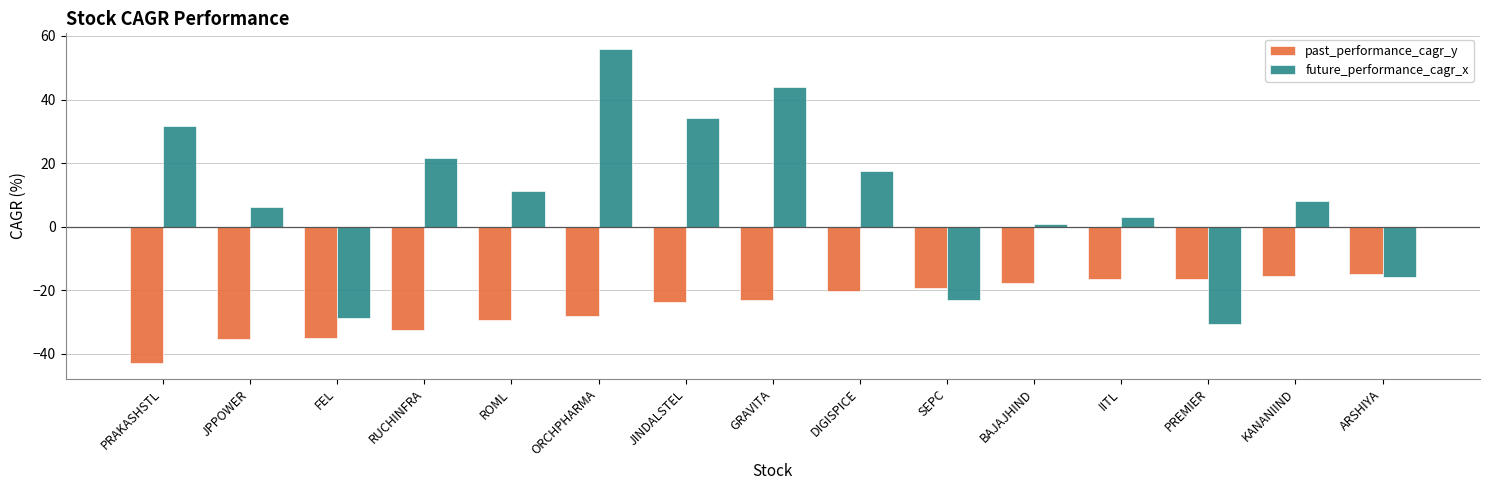

What is the difference between the maximum and second lowest values in the future_performance_cagr_x series?

84.6